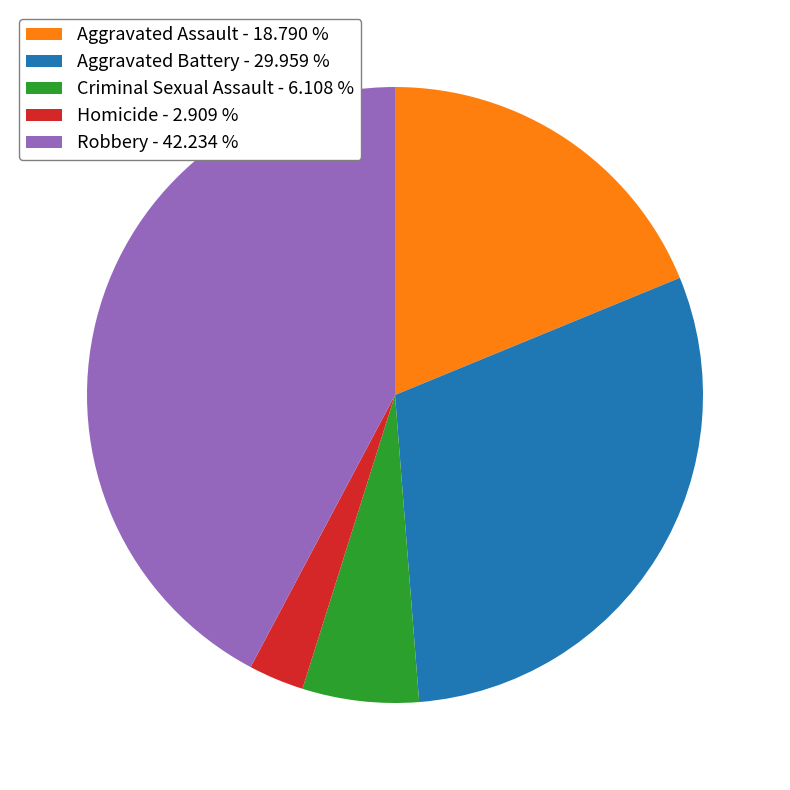

Do Robbery - 42.234 % and Aggravated Assault - 18.790 % together represent more than half of the pie?

Yes